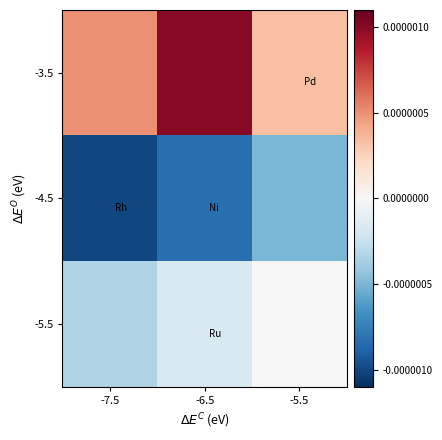

At how many categories does at least one series exceed 0?

3